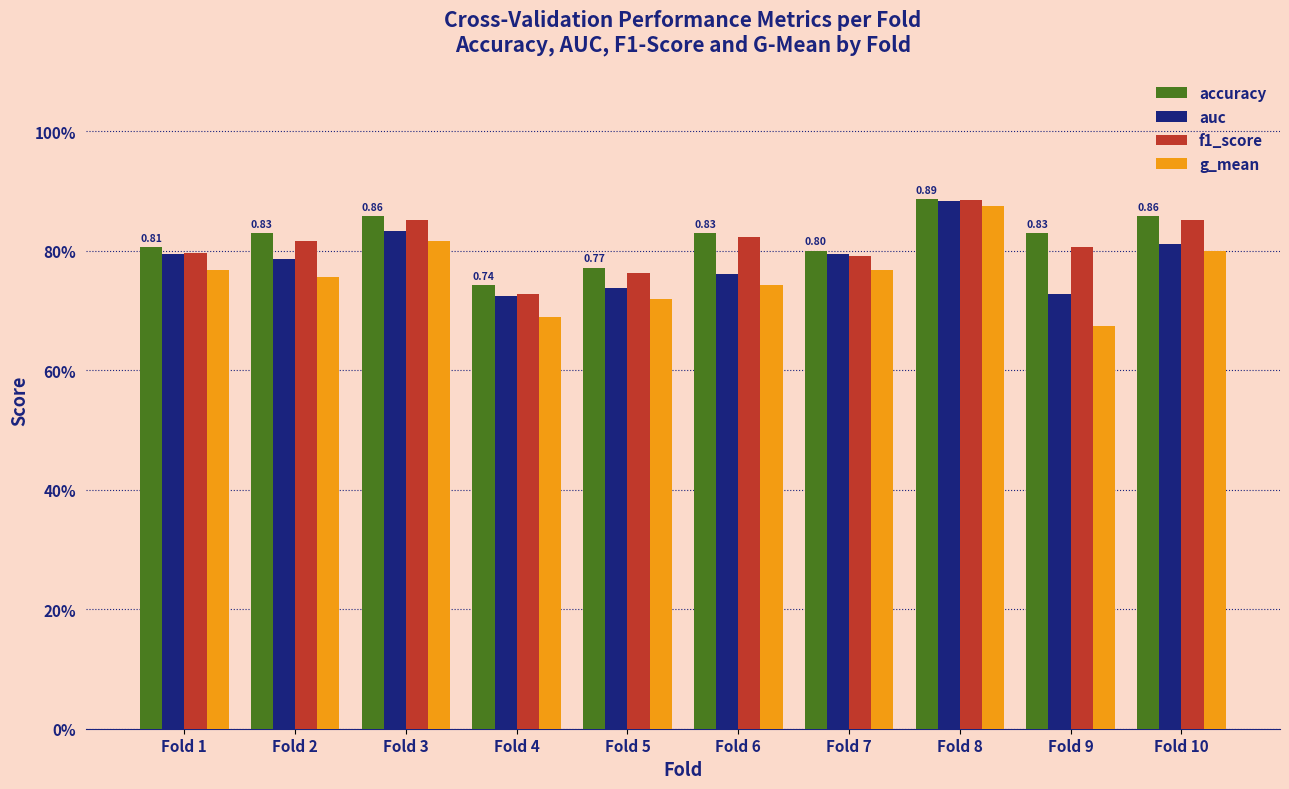

What is the difference between the maximum and minimum values in the f1_score series?

0.2